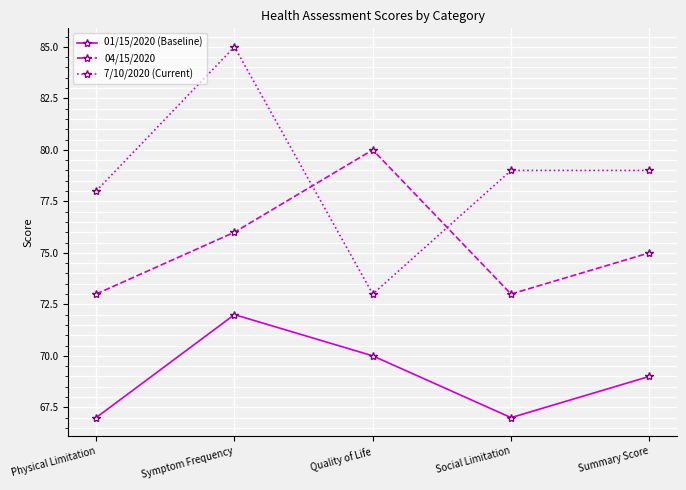

What is the greatest value displayed?

85